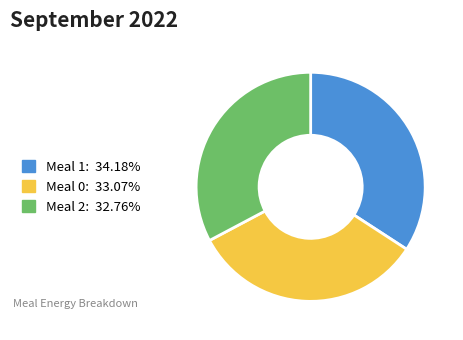

Is there any slice that represents more than half of the pie?

No